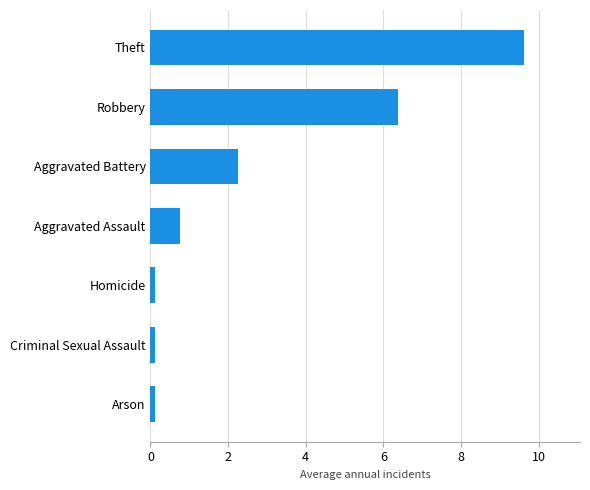

What is the change in value from Theft to Aggravated Battery?

-7.4